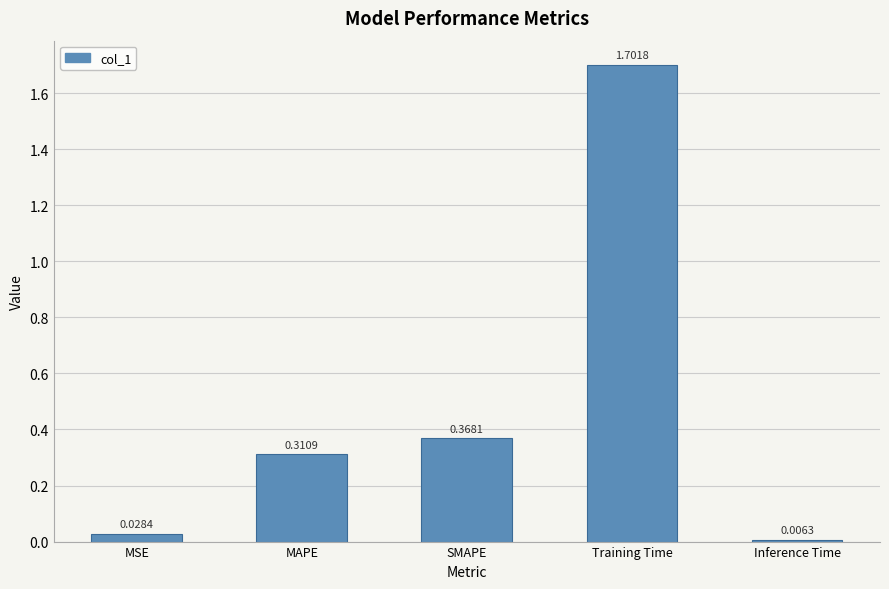

Rank the categories by value from highest to lowest.

Training Time, SMAPE, MAPE, MSE, Inference Time